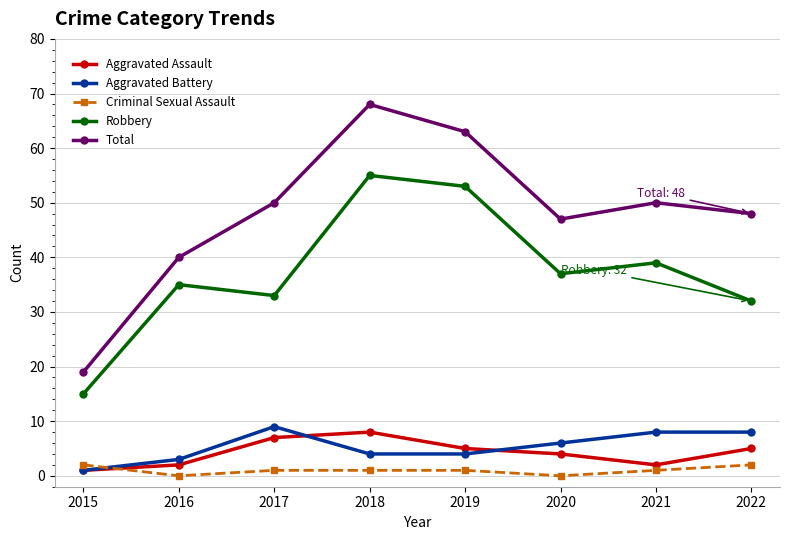

Count the number of data series in this chart.

5